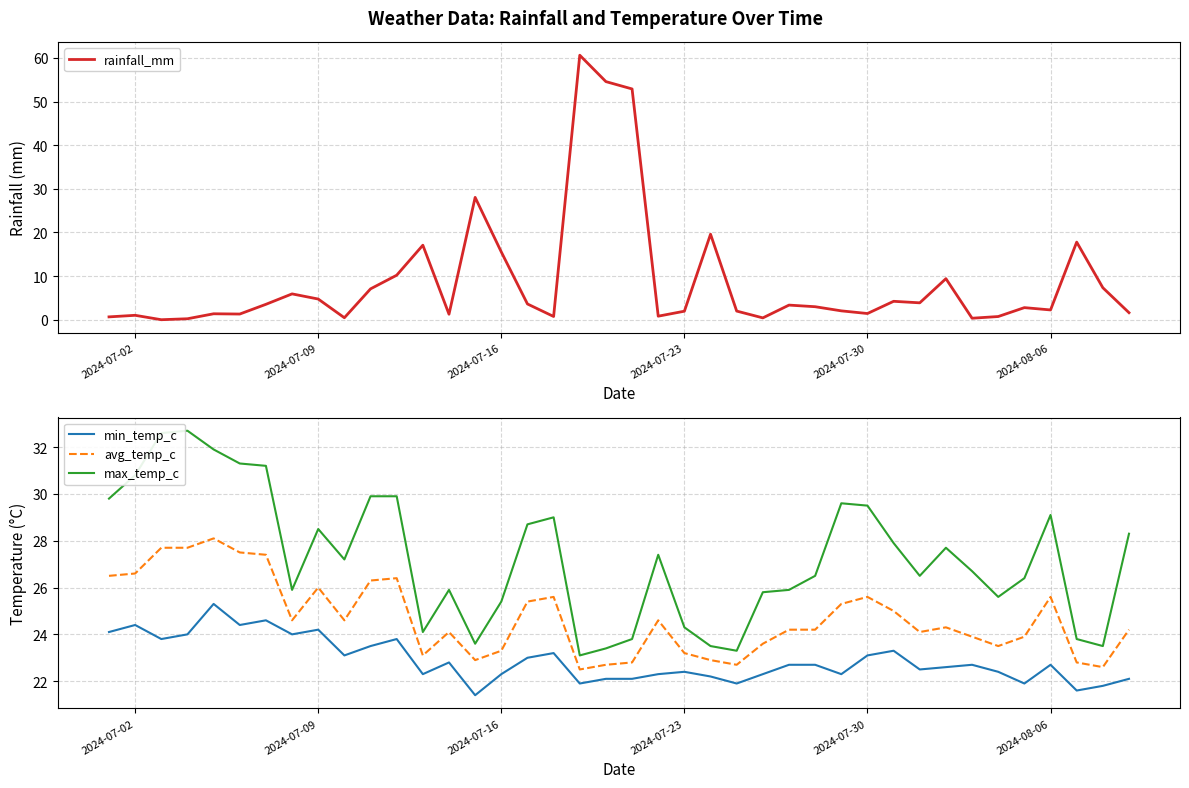

In max_temp_c, how many points are lower than both neighbors (excluding endpoints)?

9